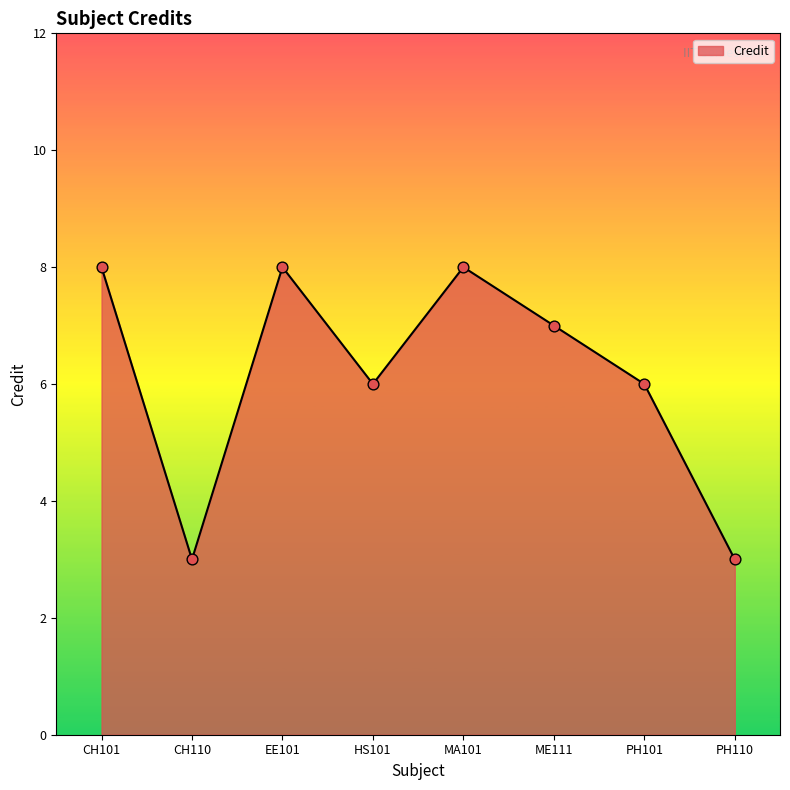

What is the change in value from CH110 to MA101?

+5